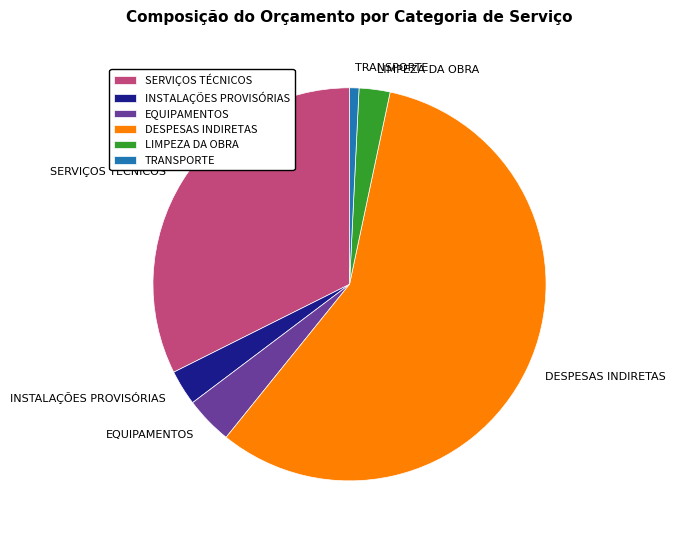

Combined, do EQUIPAMENTOS and DESPESAS INDIRETAS account for over 50%?

Yes